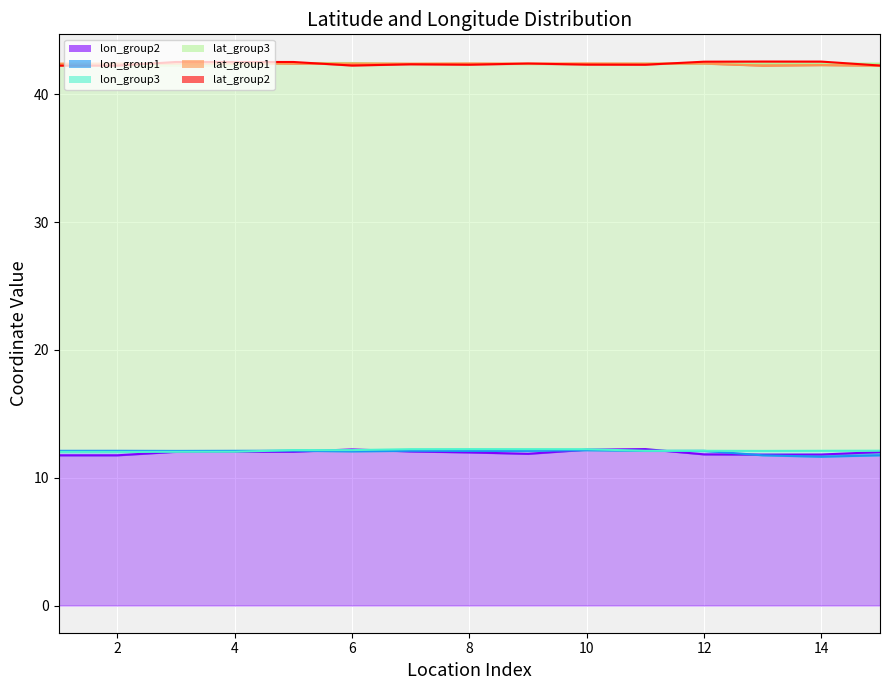

The value of lon_group3 at 12 is 19.2. True or false?

False